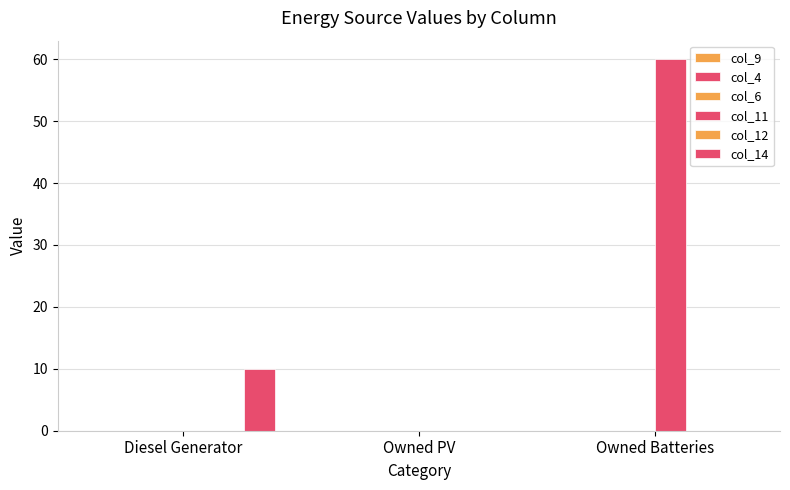

At how many categories does at least one series exceed 17?

1